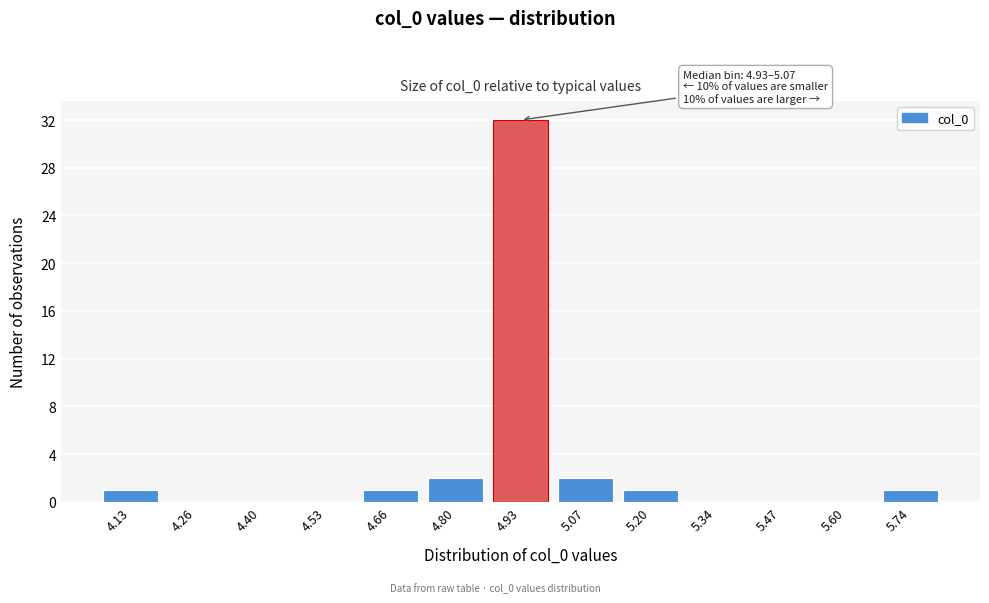

Reading left to right, what are all the values shown in this chart?

4.13=1	4.26=0	4.40=0	4.53=0	4.66=1	4.80=2	4.93=32	5.07=2	5.20=1	5.34=0	5.47=0	5.60=0	5.74=1